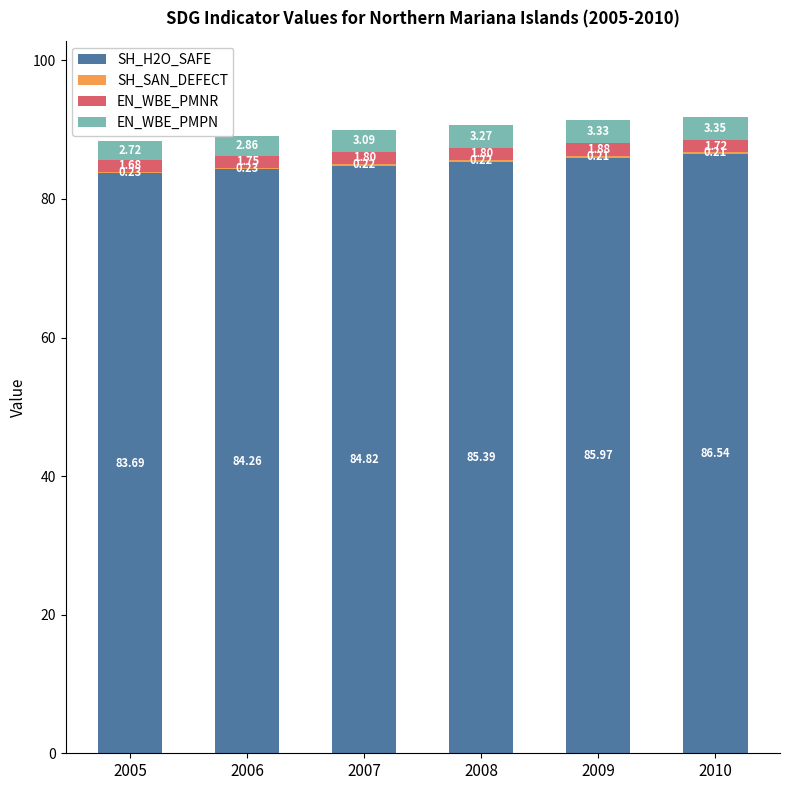

What is the sum of all SH_H2O_SAFE values?

510.7